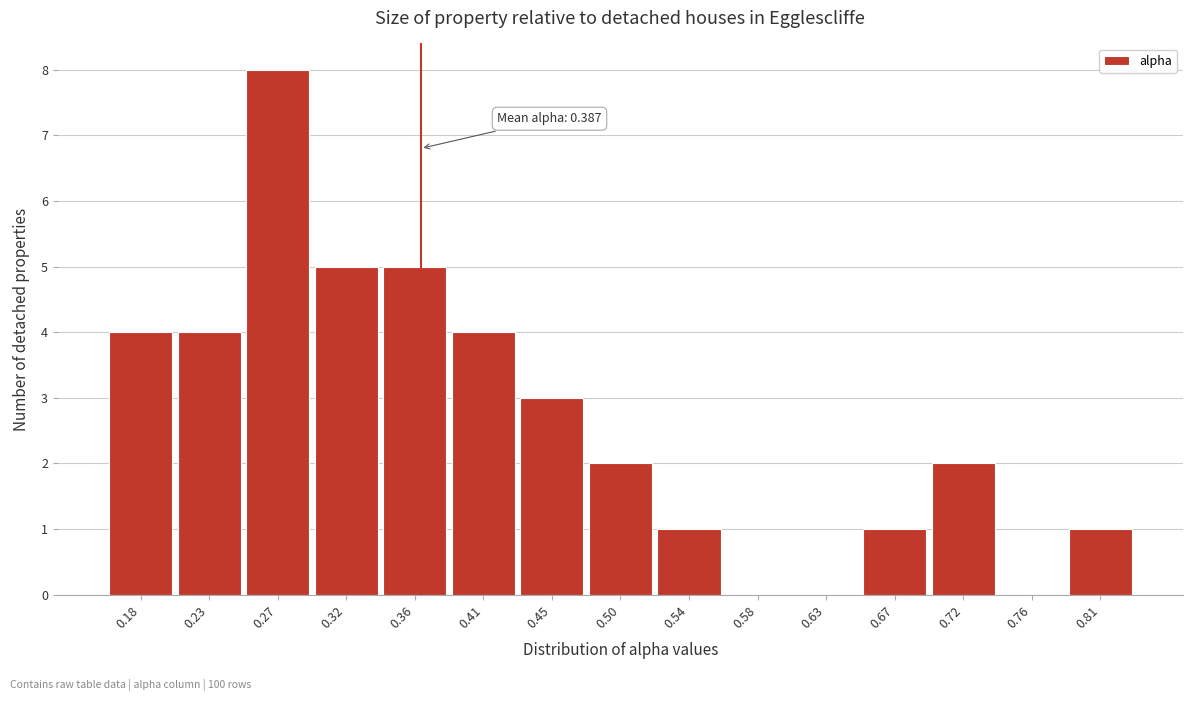

Reading right to left, list all the values displayed in this chart.

0.81=1	0.76=0	0.72=2	0.67=1	0.63=0	0.58=0	0.54=1	0.50=2	0.45=3	0.41=4	0.36=5	0.32=5	0.27=8	0.23=4	0.18=4